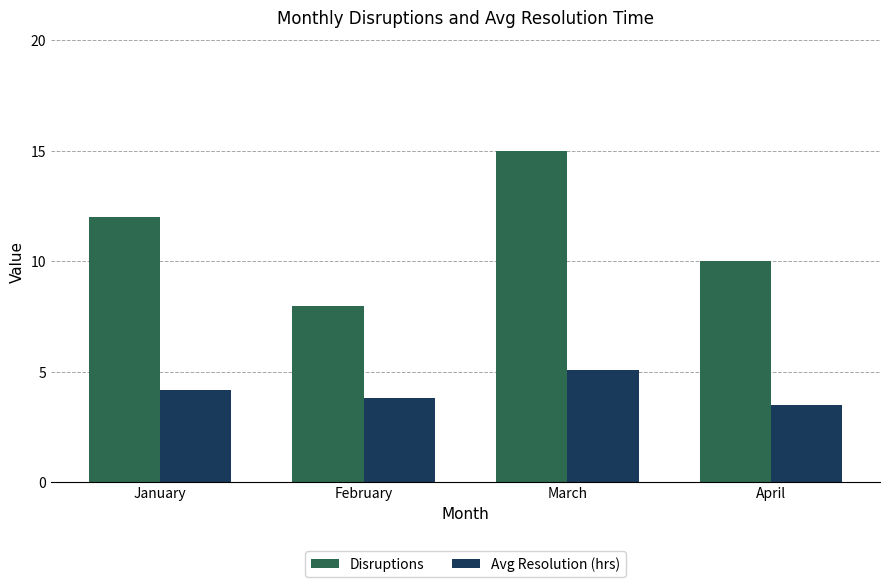

Which series has the largest range (max minus min)?

Disruptions